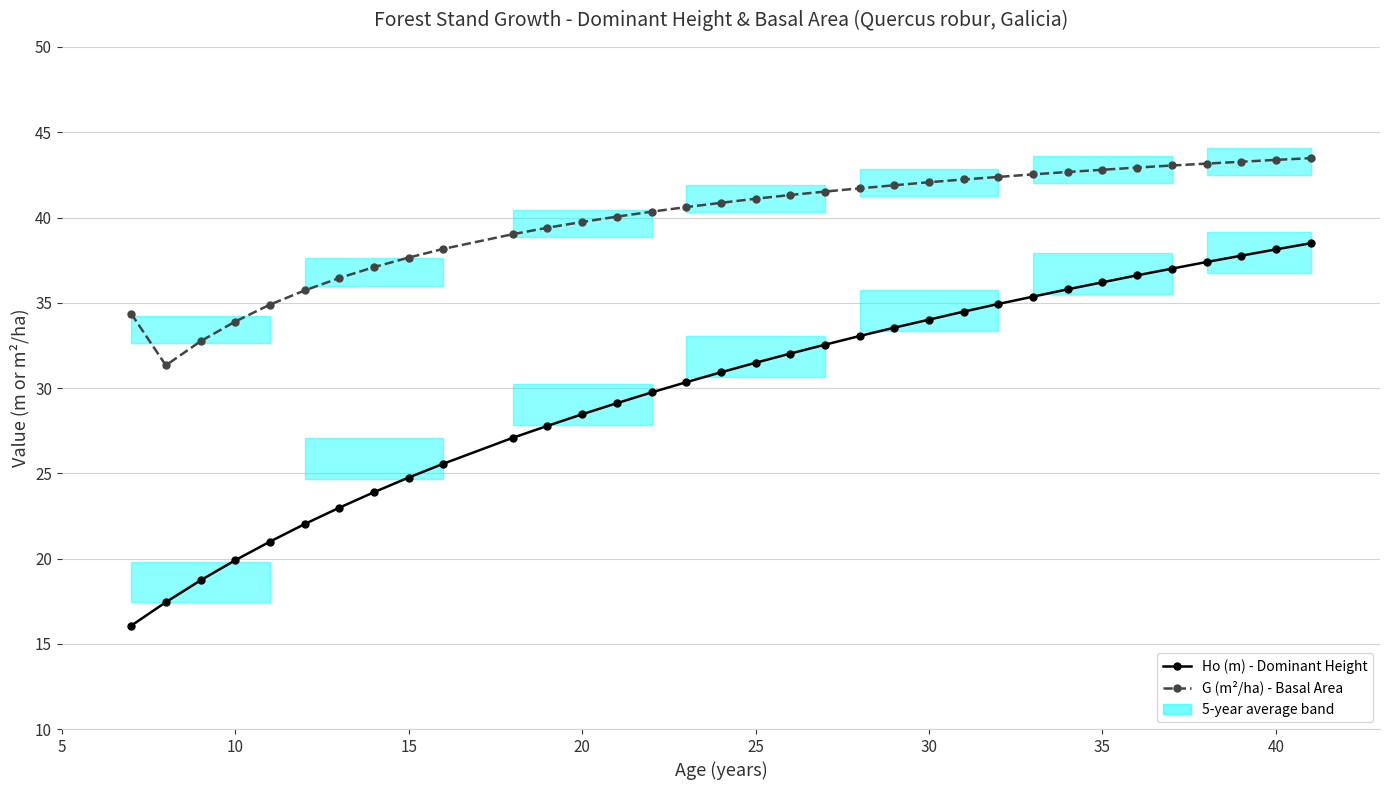

The Ho (m) - Dominant Height series shows 23.9 at 35. True or false?

False